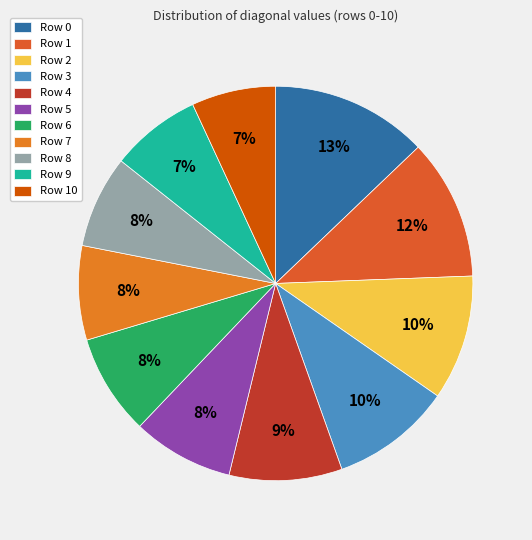

Rank the categories by value from lowest to highest.

Row 10, Row 9, Row 8, Row 7, Row 6, Row 5, Row 4, Row 3, Row 2, Row 1, Row 0